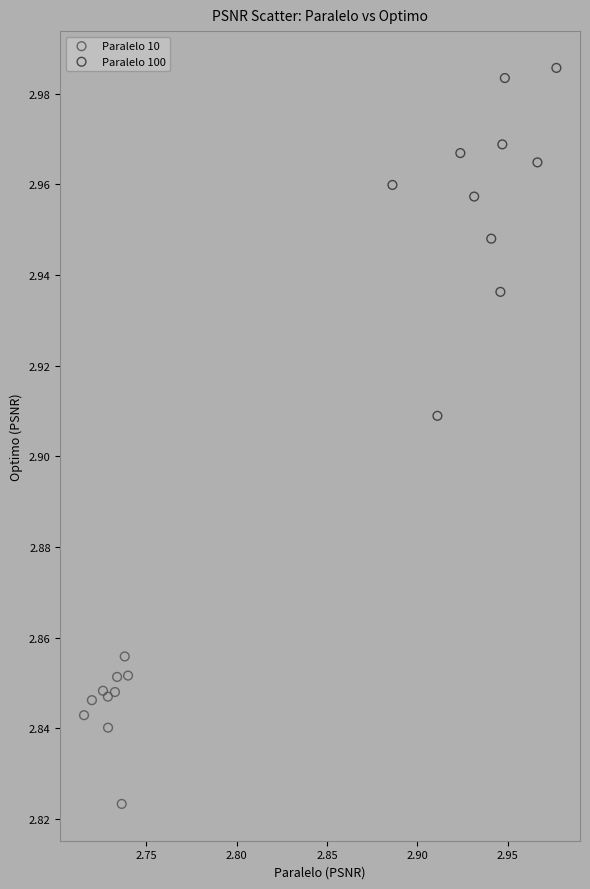

Which series contains the lowest Y value?

Paralelo 10